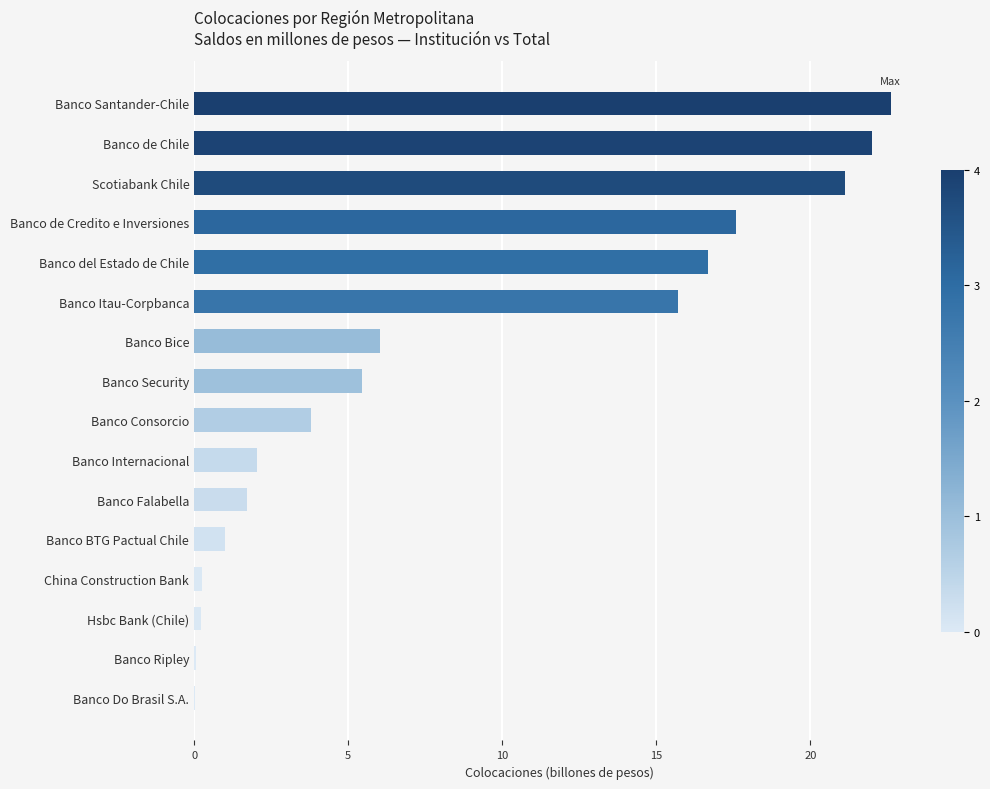

Which category has the highest value across all series?

Banco Santander-Chile